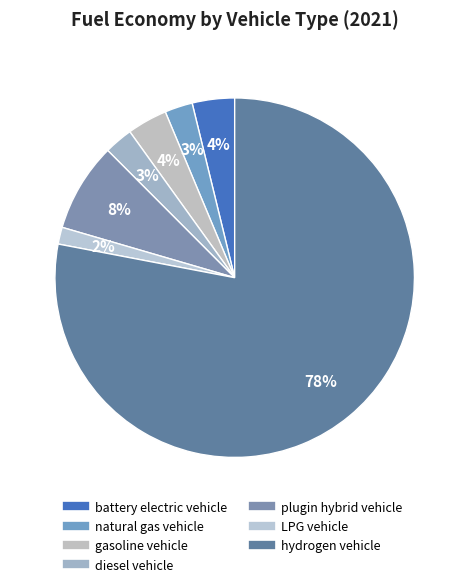

How many segments does this pie chart have?

7